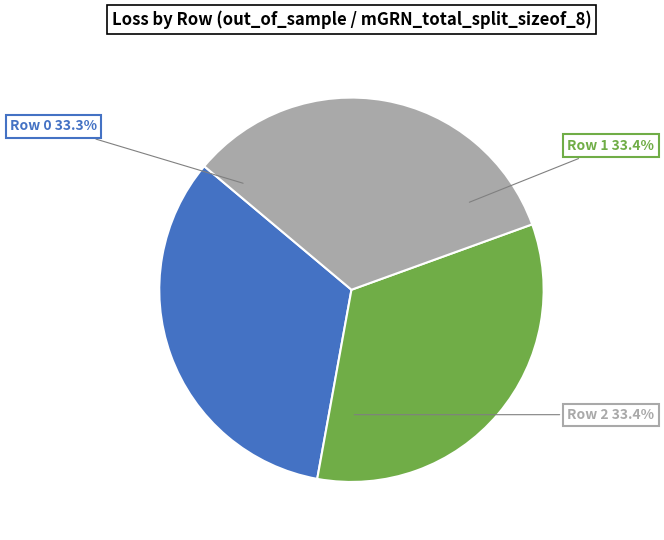

Between Row 1 and Row 0, which is larger?

Row 1